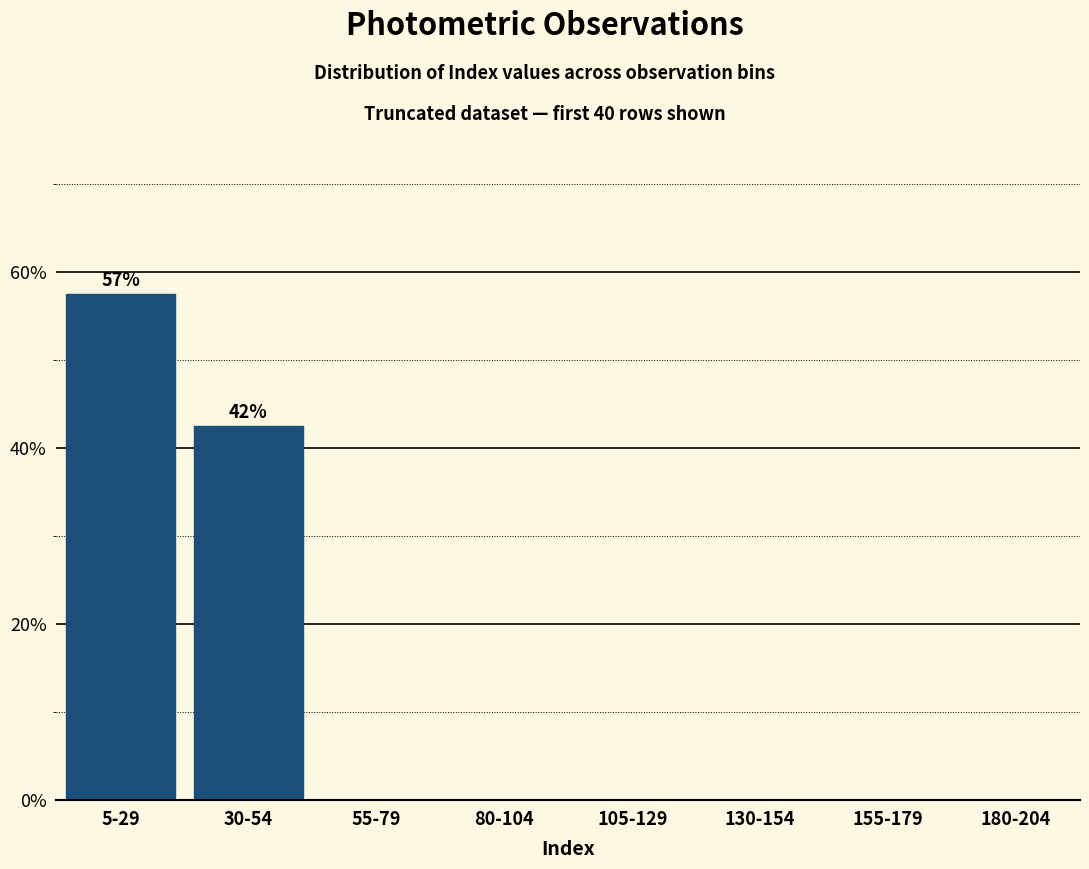

Reading left to right, what are all the values shown in this chart?

5-29=57.5	30-54=42.5	55-79=0.0	80-104=0.0	105-129=0.0	130-154=0.0	155-179=0.0	180-204=0.0